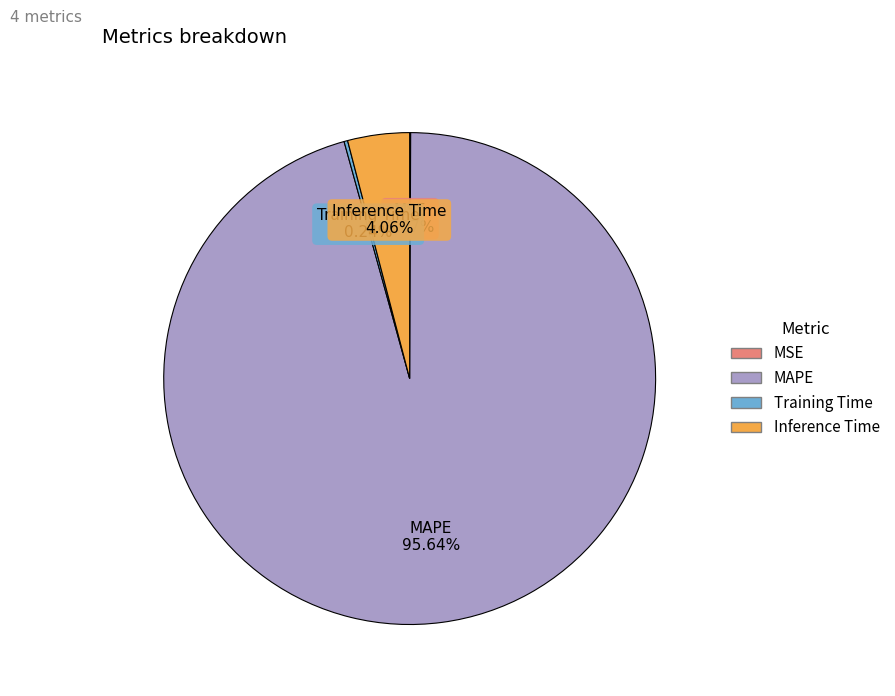

What is the largest slice in the pie chart?

MAPE